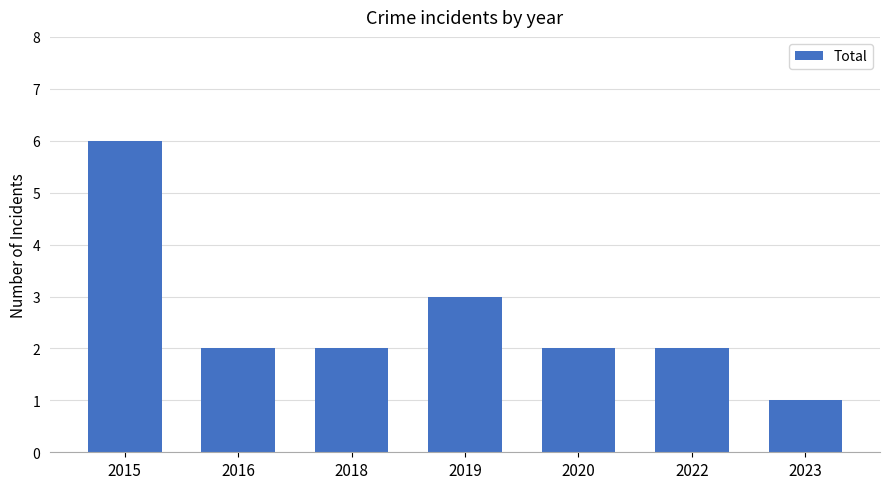

Reading left to right, what are all the values shown in this chart?

6	2	2	3	2	2	1